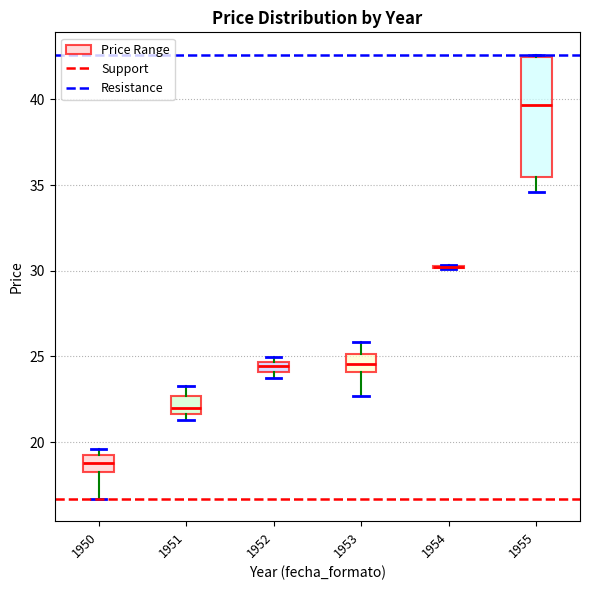

Comparing the boxes themselves (not the whiskers), which one is the tallest?

1955